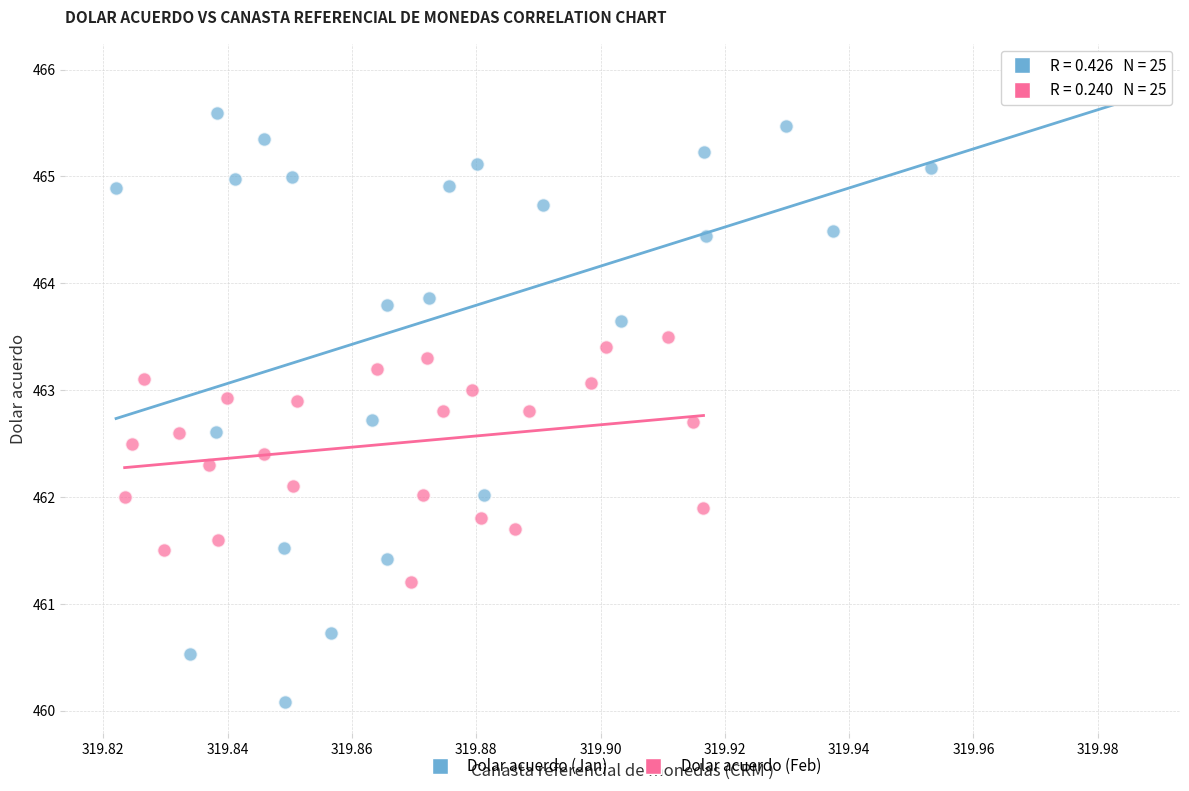

Which series reaches the minimum Y coordinate?

Dolar acuerdo (Jan)